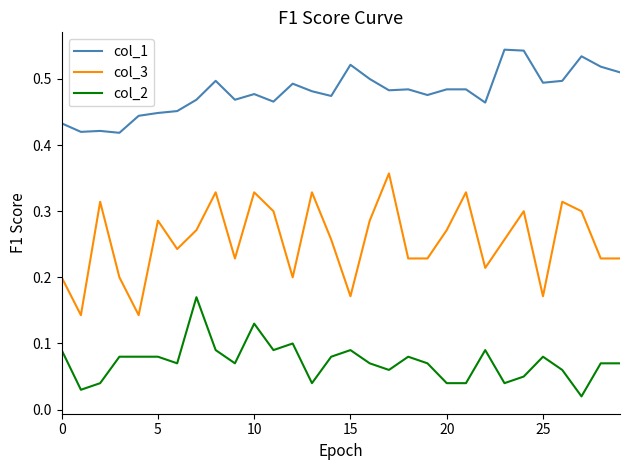

List the series in order of their peak value, highest first.

col_1, col_3, col_2